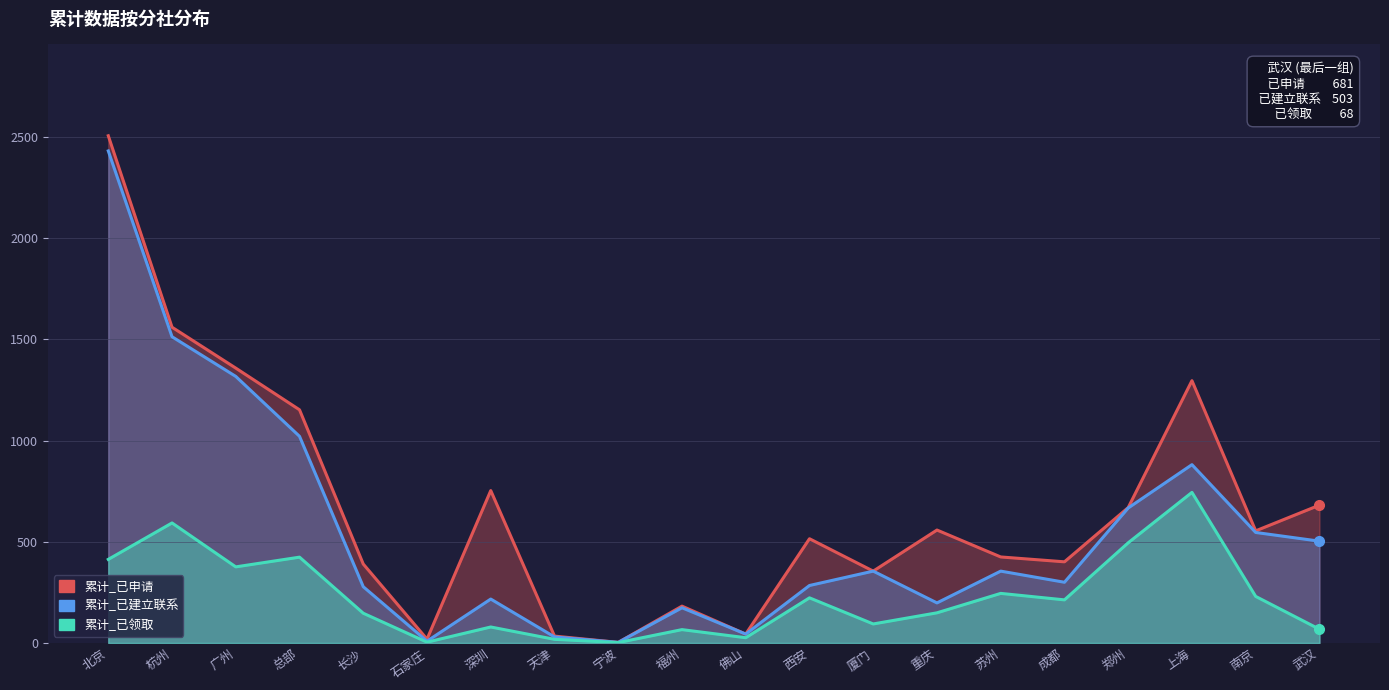

Does the chart have visible grid lines?

Yes